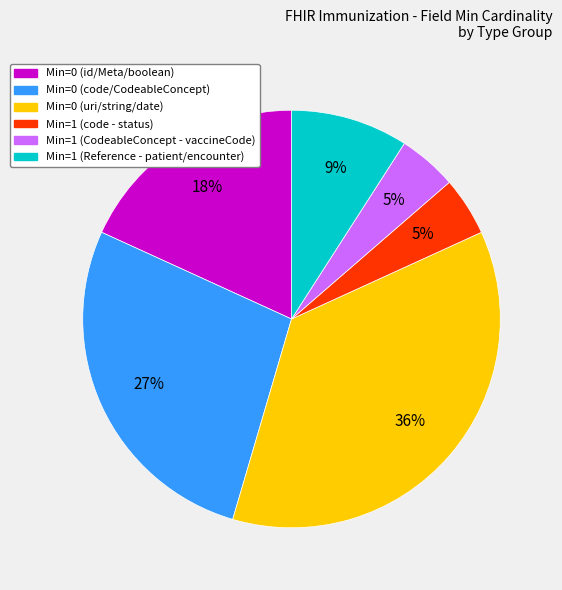

Is there any slice that represents more than half of the pie?

No